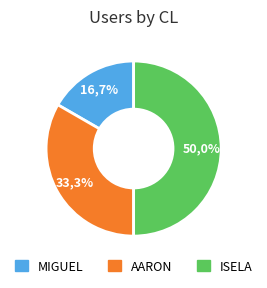

To the nearest percent, what is the average slice percentage?

33%